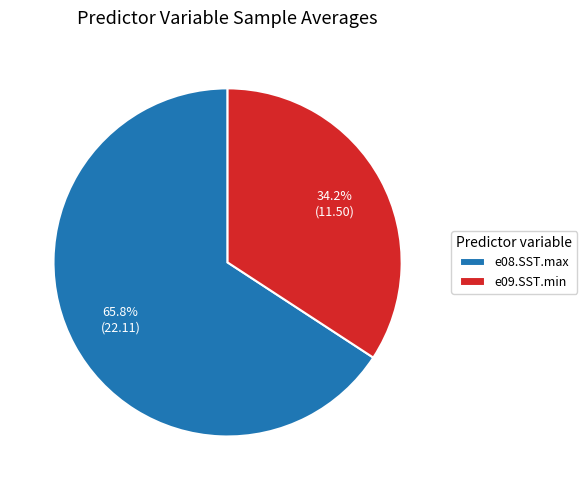

What percentage is the e08.SST.max slice, to the nearest percent?

66%